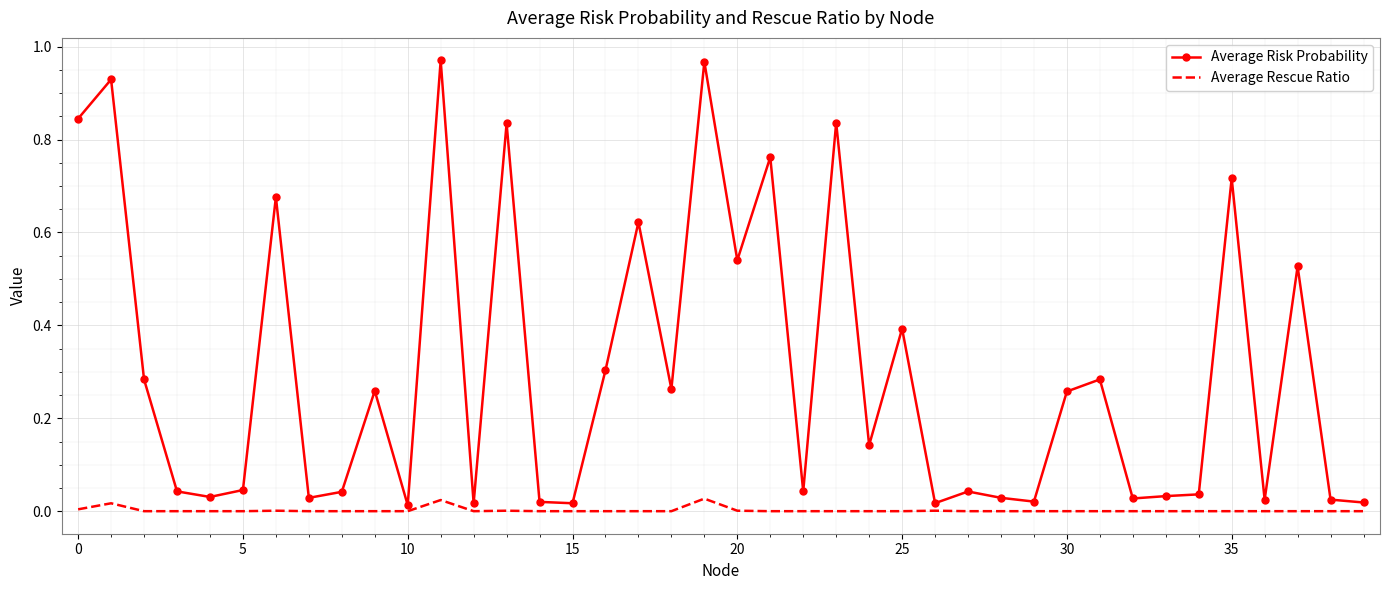

Which series has the widest spread of values?

Average Risk Probability